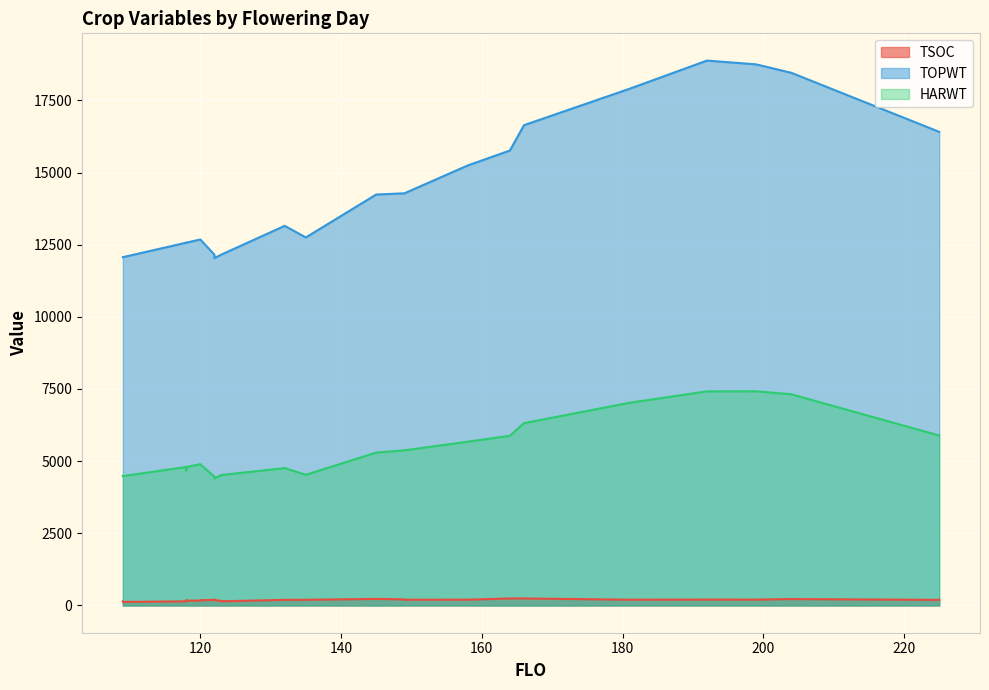

Between 225 and 149, which series saw the biggest shift?

TOPWT